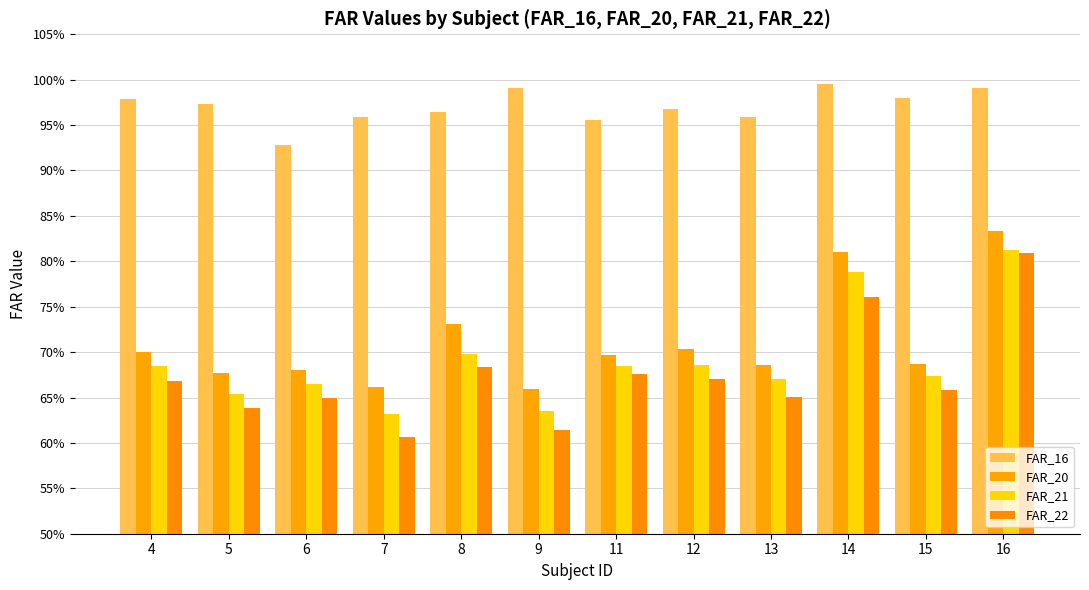

Reading left to right, transcribe all the data shown in this chart.

FAR_16: 1.0	1.0	0.9	1.0	1.0	1.0	1.0	1.0	1.0	1.0	1.0	1.0
FAR_20: 0.7	0.7	0.7	0.7	0.7	0.7	0.7	0.7	0.7	0.8	0.7	0.8
FAR_21: 0.7	0.7	0.7	0.6	0.7	0.6	0.7	0.7	0.7	0.8	0.7	0.8
FAR_22: 0.7	0.6	0.6	0.6	0.7	0.6	0.7	0.7	0.7	0.8	0.7	0.8